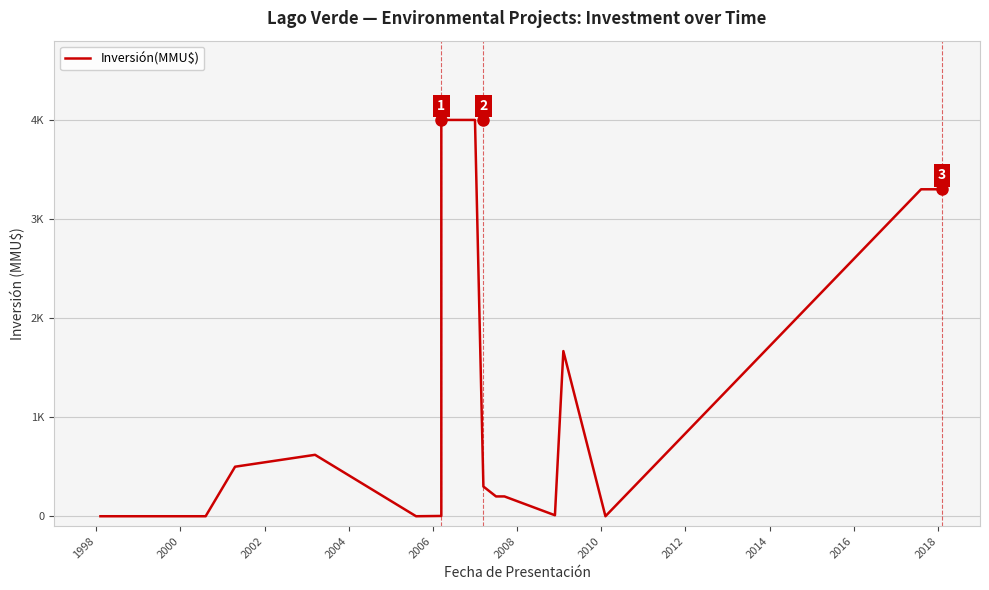

Count the number of data series in this chart.

1